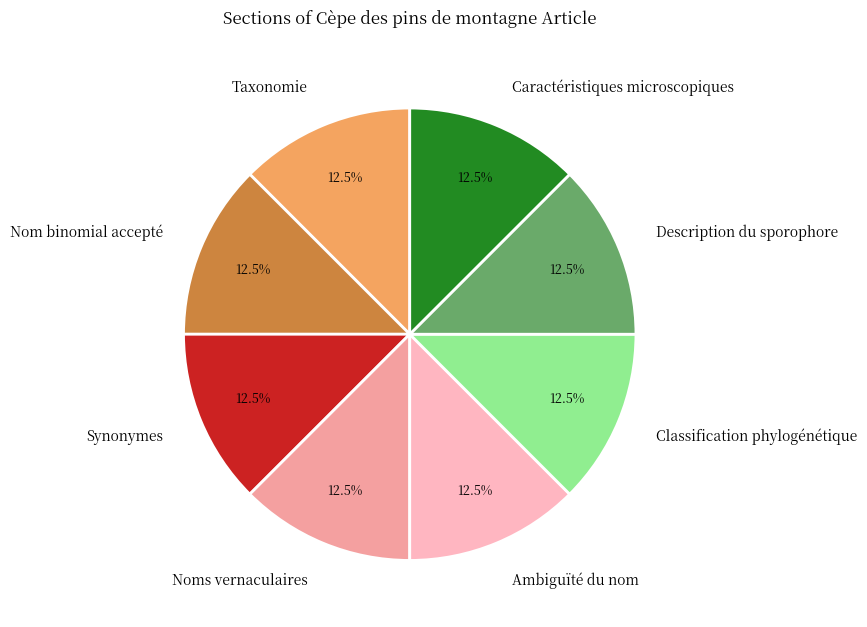

How many segments does this pie chart have?

8